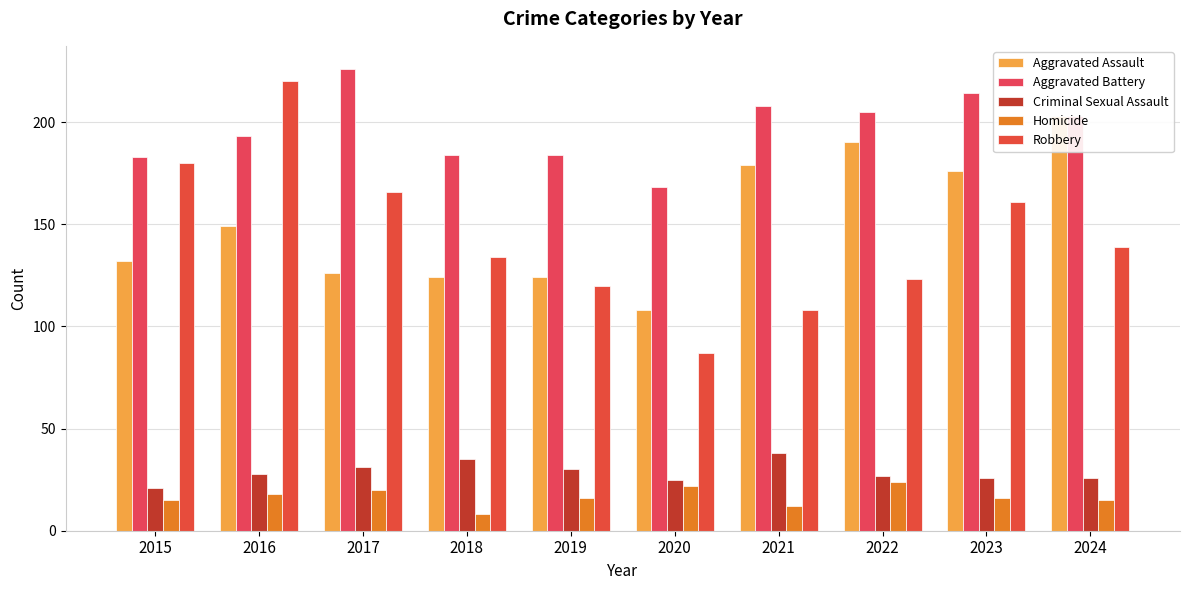

Which category has the lowest value in the Aggravated Battery series?

2020